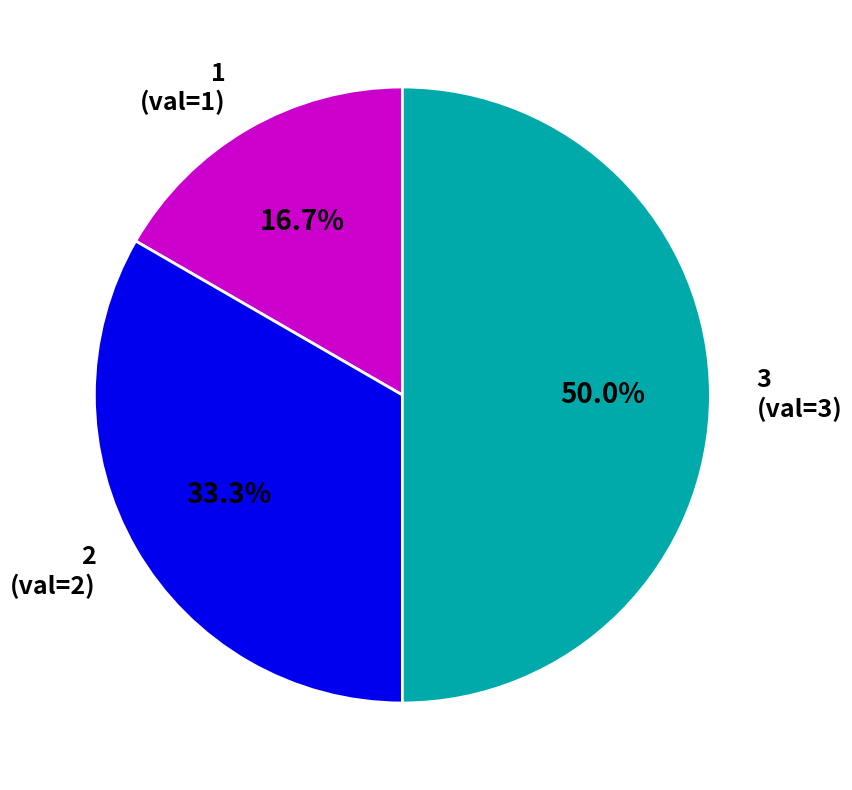

Rank the categories by value from lowest to highest.

1 (val=1), 2 (val=2), 3 (val=3)